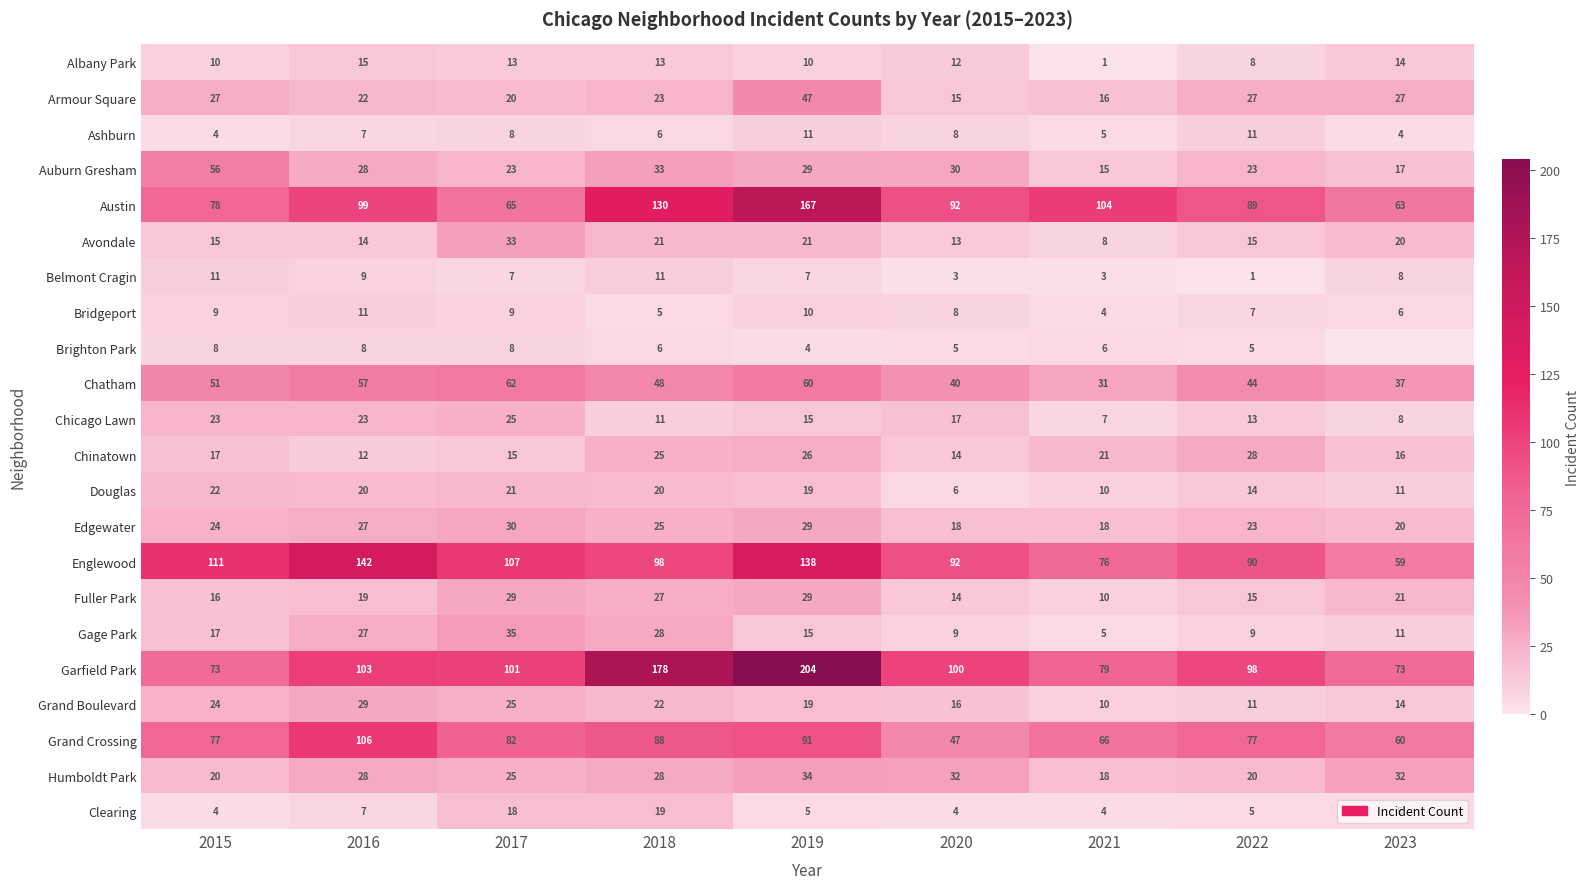

What is the maximum value for Grand Crossing?

106